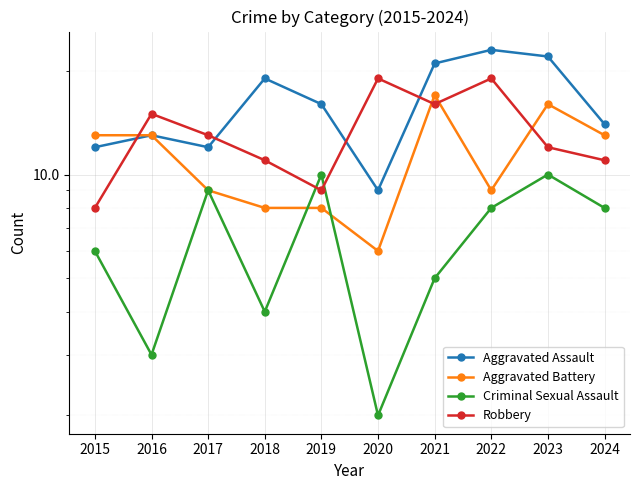

What is the value of the Aggravated Battery point at the 6th from the left?

6